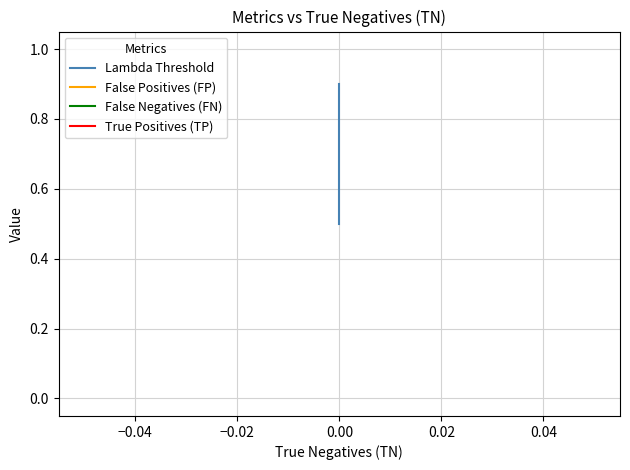

Which series has the largest total across all categories?

True Positives (TP)